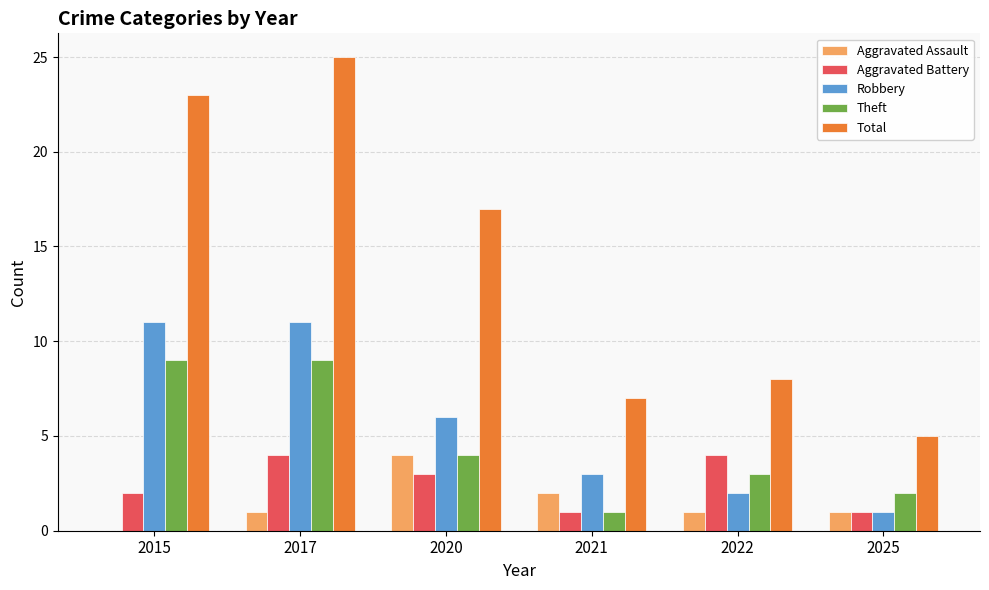

What is the difference between the Aggravated Battery values at 2021 and 2020?

2